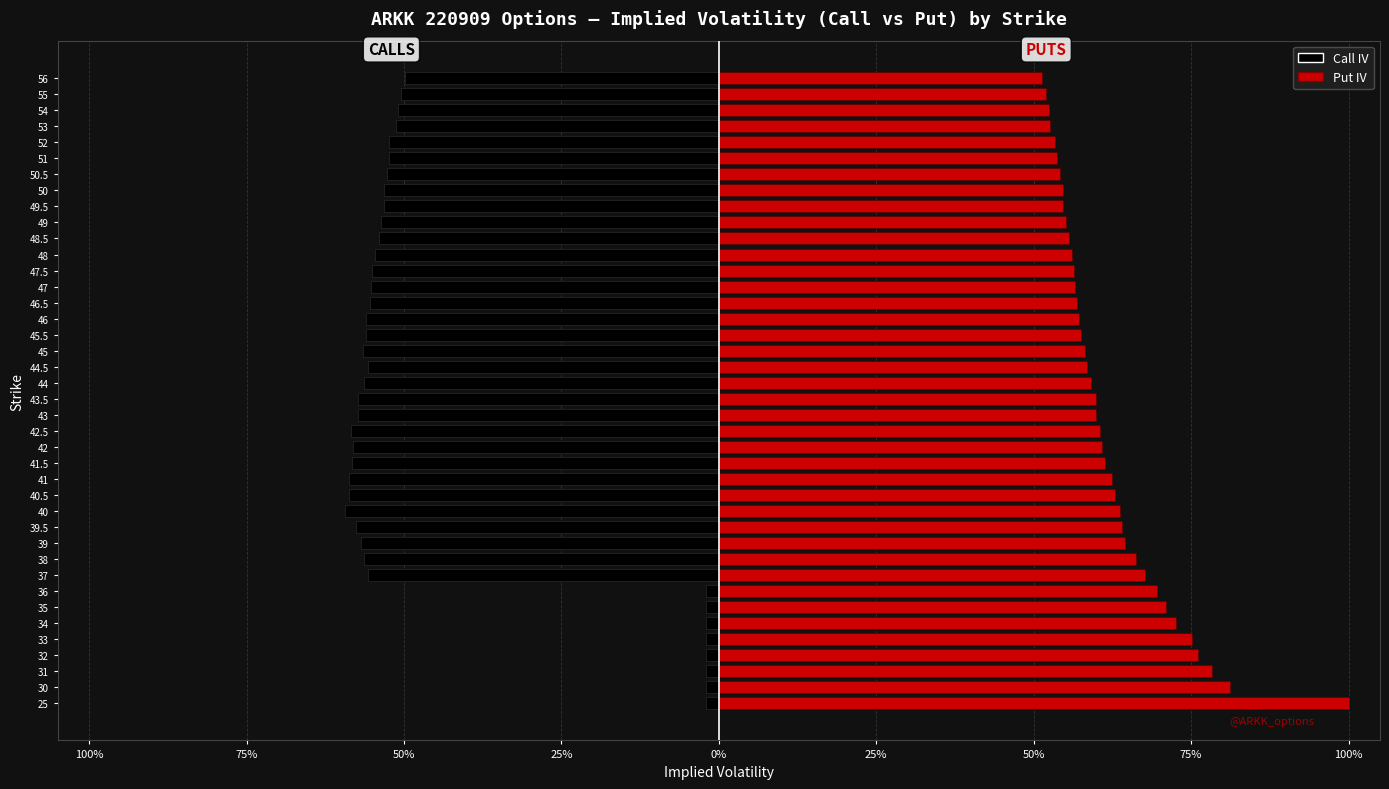

Reading right to left, what are all the values shown in this chart?

Call IV: -0.5	-0.5	-0.5	-0.5	-0.5	-0.5	-0.5	-0.5	-0.5	-0.5	-0.5	-0.5	-0.6	-0.6	-0.6	-0.6	-0.6	-0.6	-0.6	-0.6	-0.6	-0.6	-0.6	-0.6	-0.6	-0.6	-0.6	-0.6	-0.6	-0.6	-0.6	-0.6	-0.0	-0.0	-0.0	-0.0	-0.0	-0.0	-0.0	-0.0
Put IV: 0.5	0.5	0.5	0.5	0.5	0.5	0.5	0.5	0.5	0.6	0.6	0.6	0.6	0.6	0.6	0.6	0.6	0.6	0.6	0.6	0.6	0.6	0.6	0.6	0.6	0.6	0.6	0.6	0.6	0.6	0.7	0.7	0.7	0.7	0.7	0.8	0.8	0.8	0.8	1.0